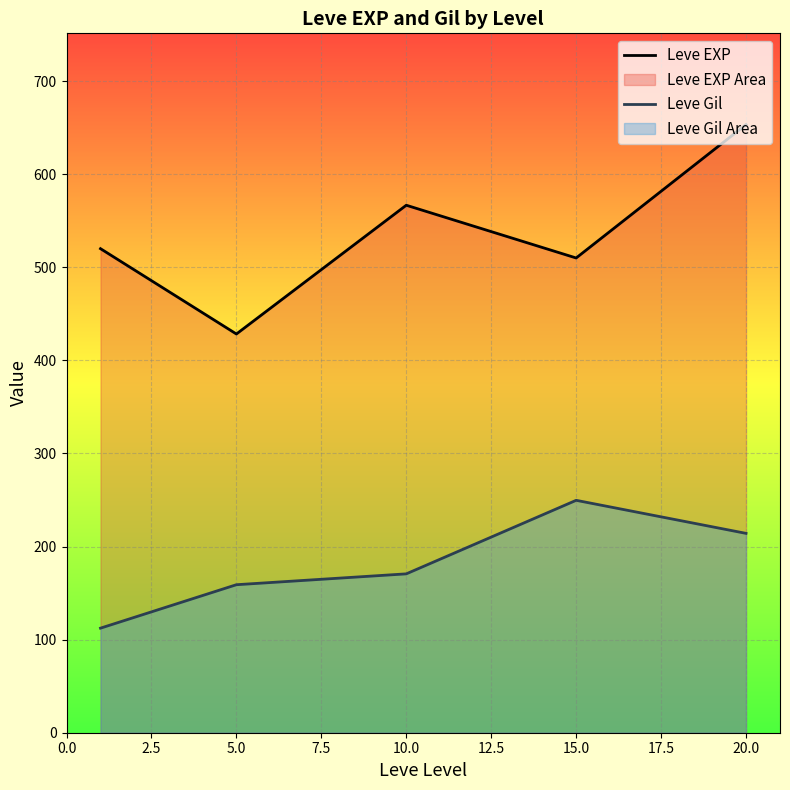

What is the sum of all Leve Gil values?

905.8